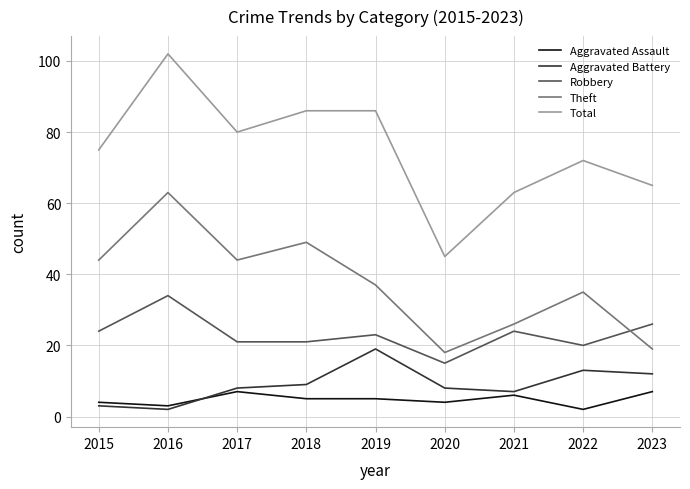

What is the spread (max minus min) of values at 2023?

58